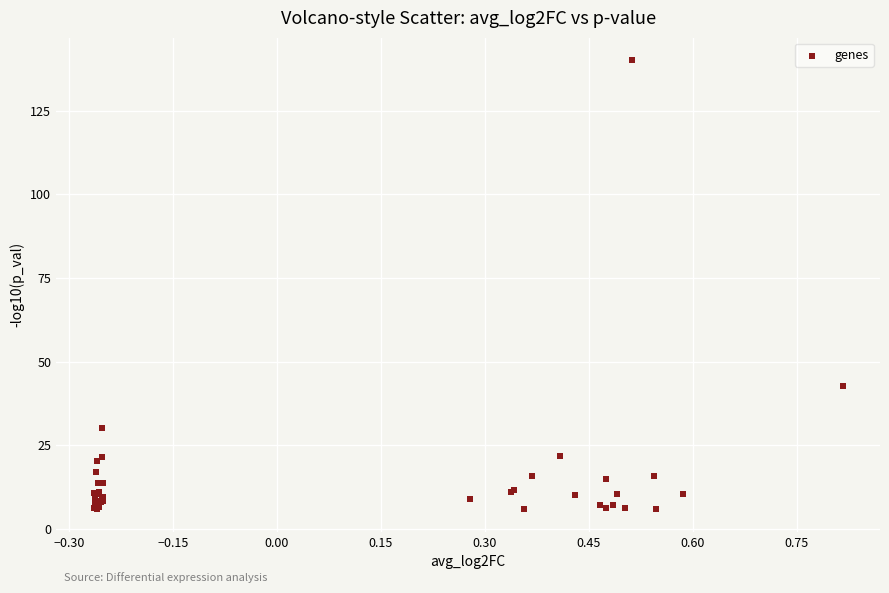

What Y value in the scatter plot is closest to 72?

42.6